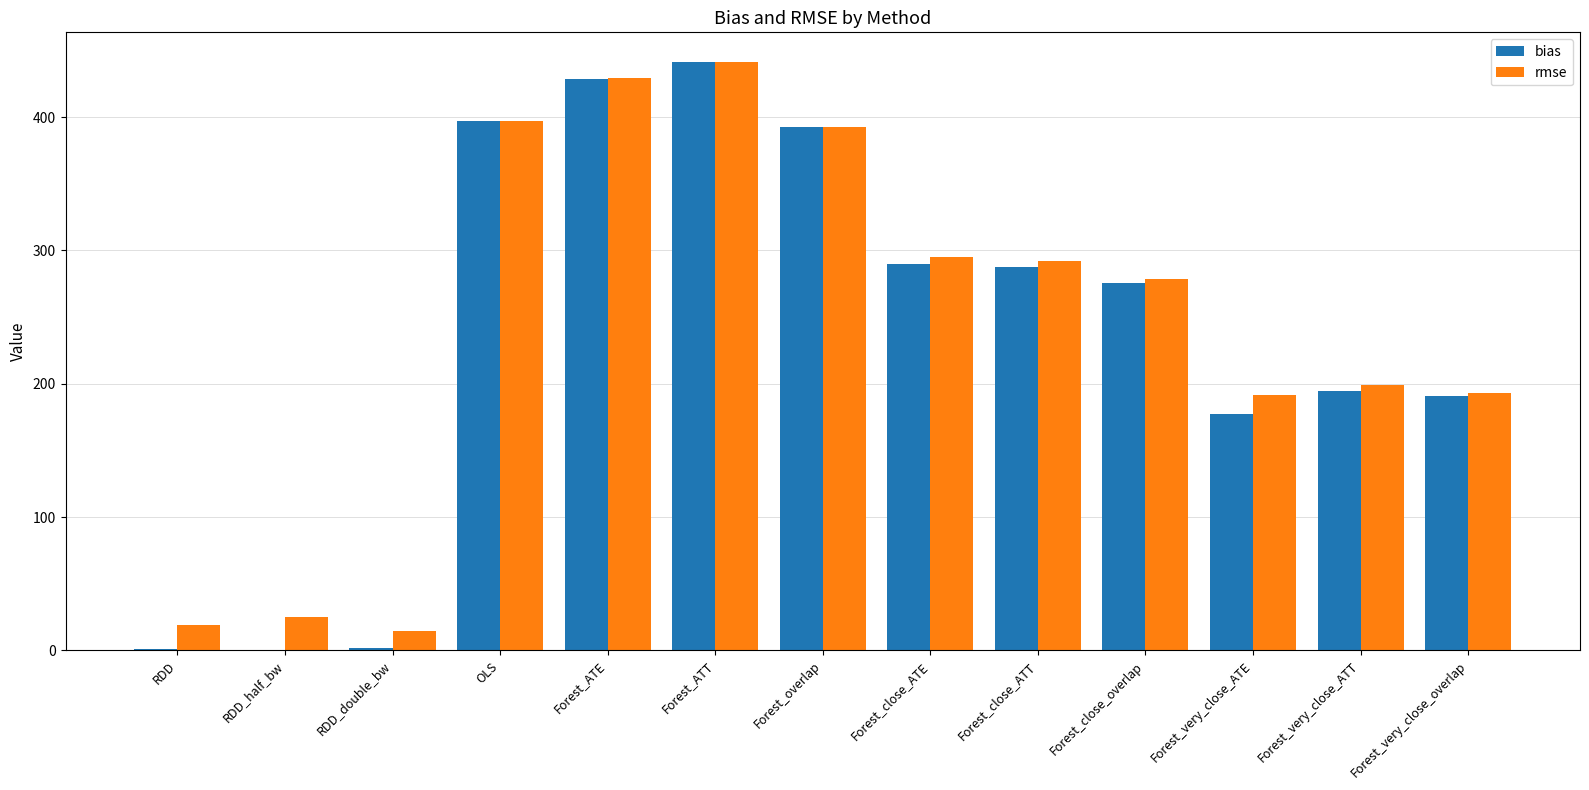

What is the maximum value shown in the chart?

441.5